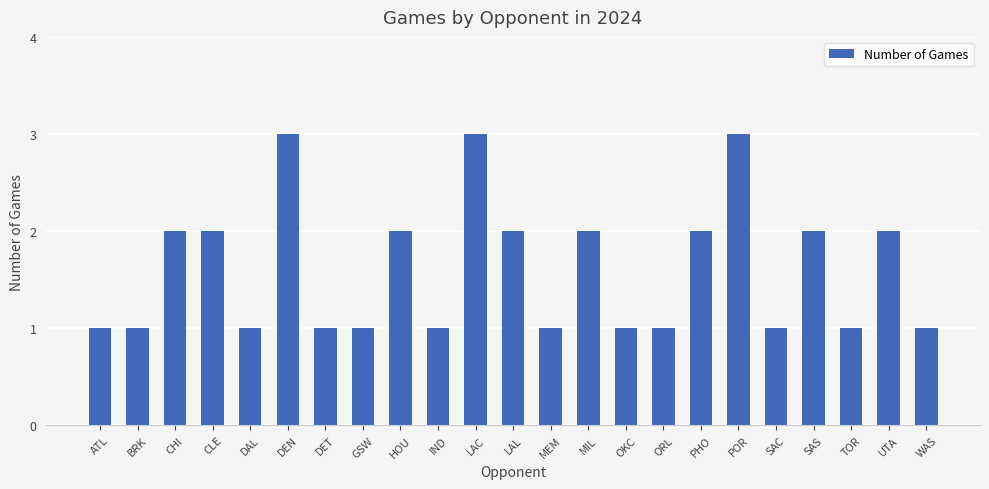

Reading left to right, what are all the values shown in this chart?

1	1	2	2	1	3	1	1	2	1	3	2	1	2	1	1	2	3	1	2	1	2	1